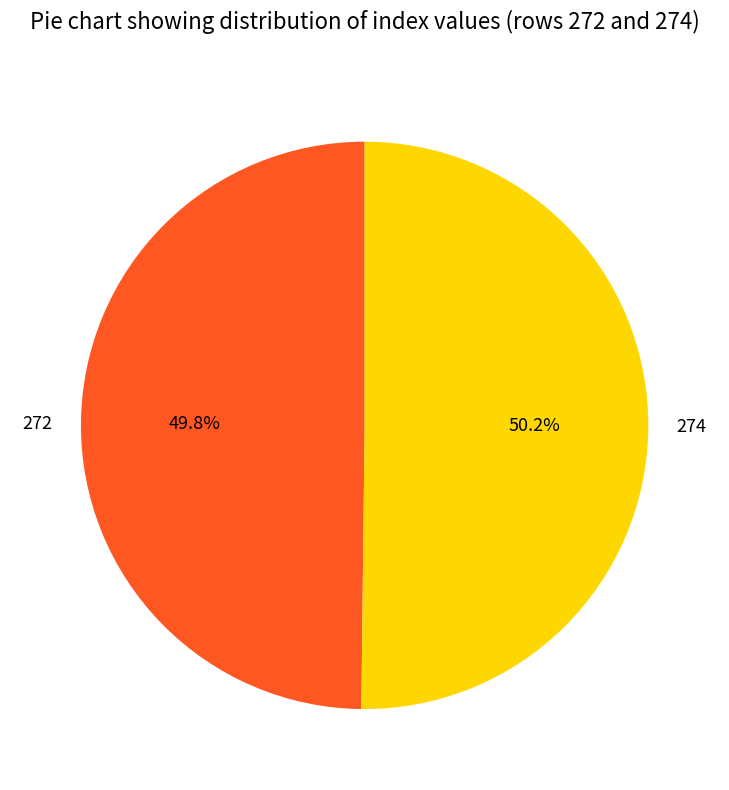

What percentage is NOT represented by 274?

49.8%